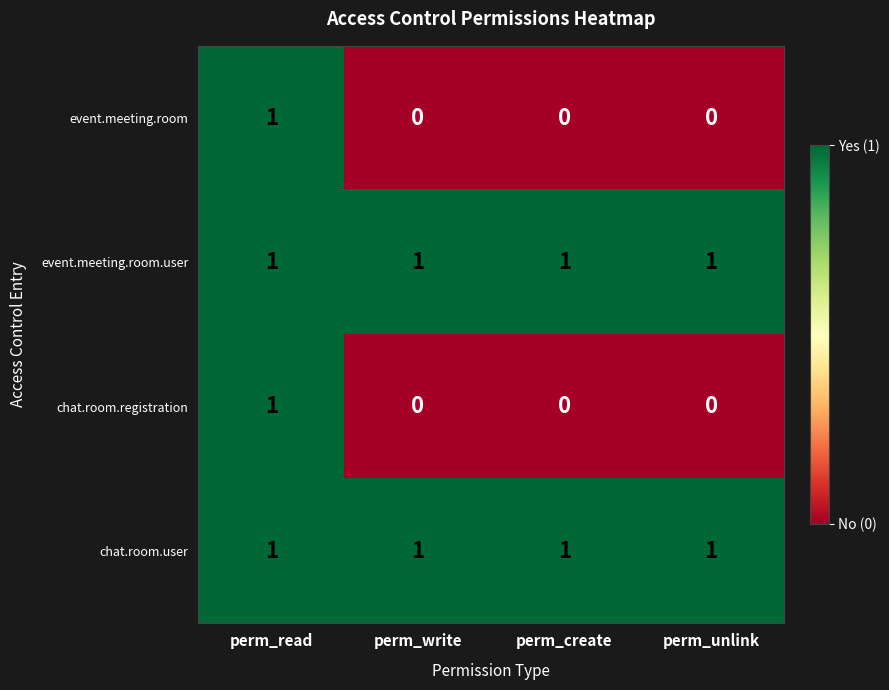

How many chat.room.registration values are between 0 and 1?

4